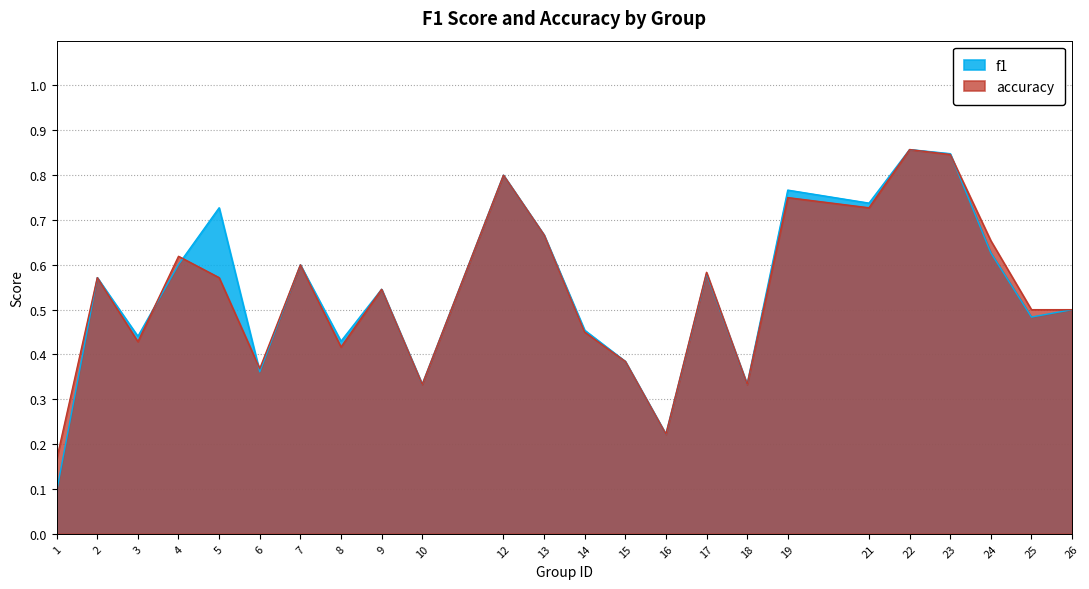

What is the difference between the accuracy values at 8 and 26?

0.1